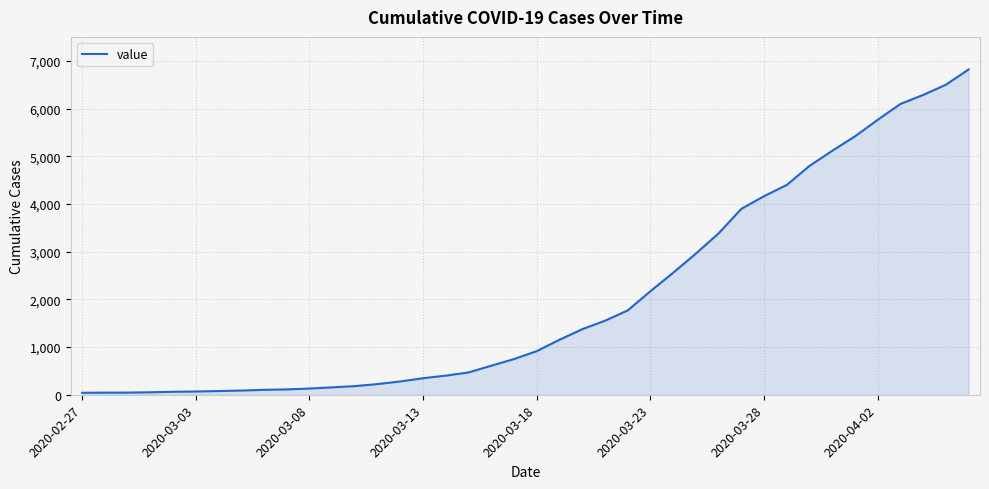

What is the greatest value displayed?

6822